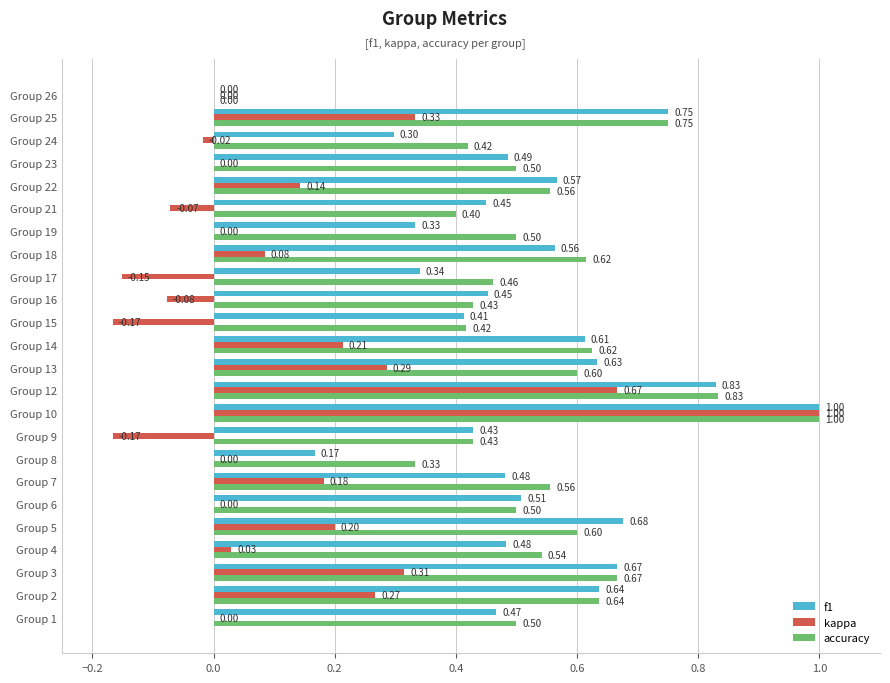

What is the sum of the kappa values at Group 9 and Group 17?

-0.3